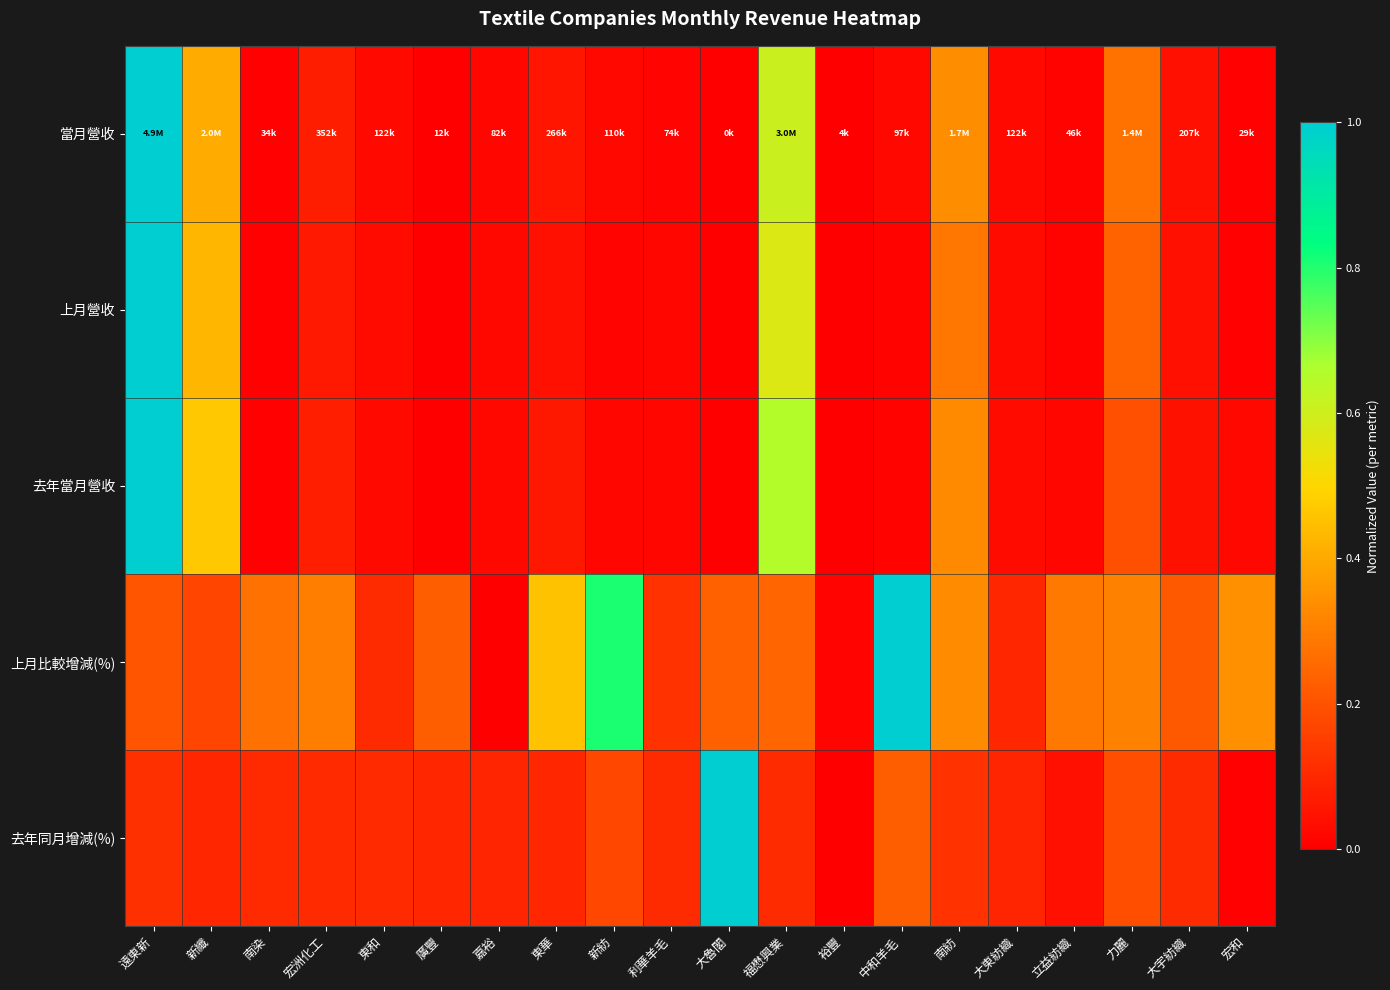

At how many categories does at least one series exceed 0?

20